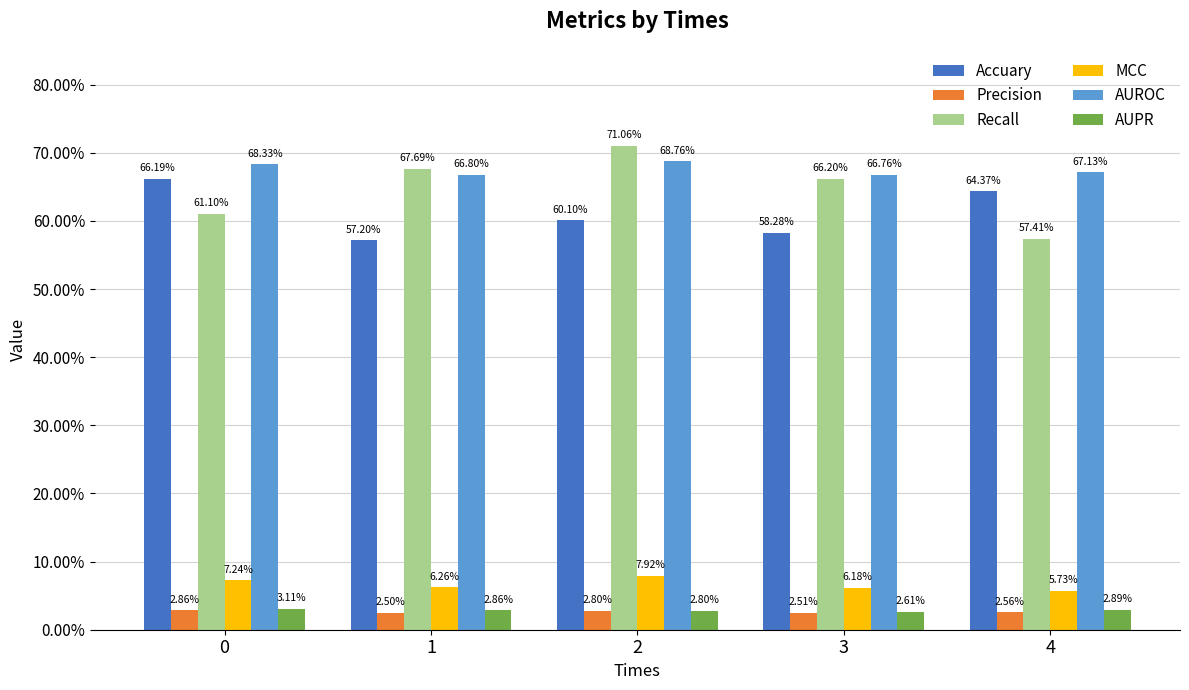

What are all the series names shown in the legend?

Accuary, Precision, Recall, MCC, AUROC, AUPR